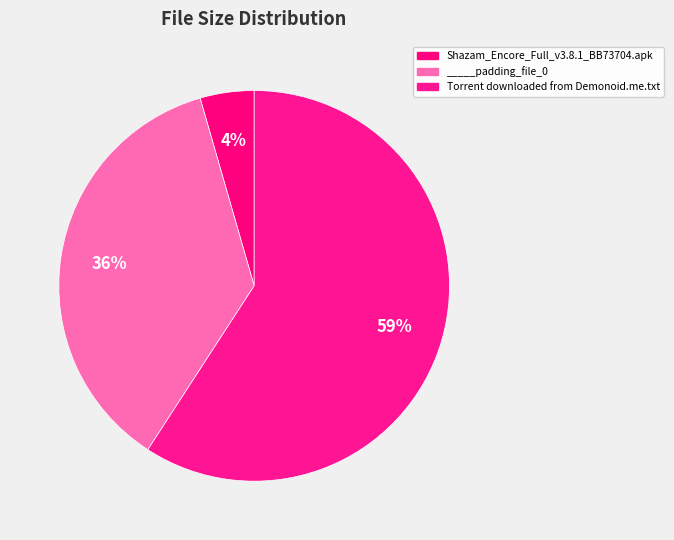

How many segments does this pie chart have?

3